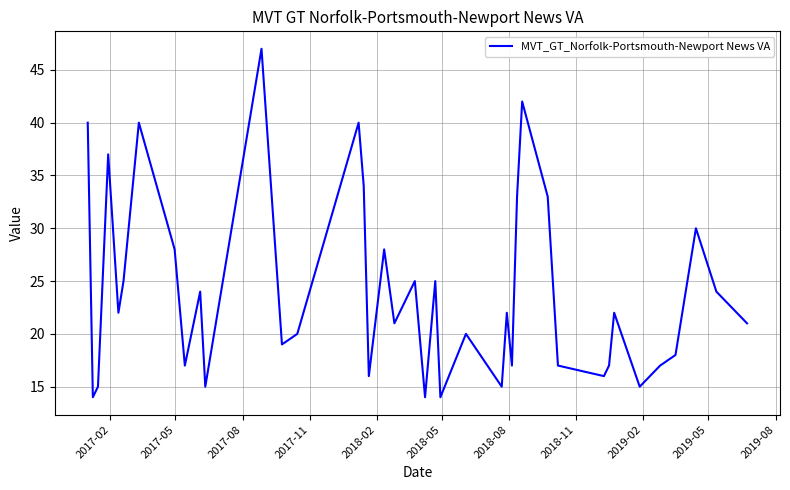

What is the difference between the maximum and minimum values?

33